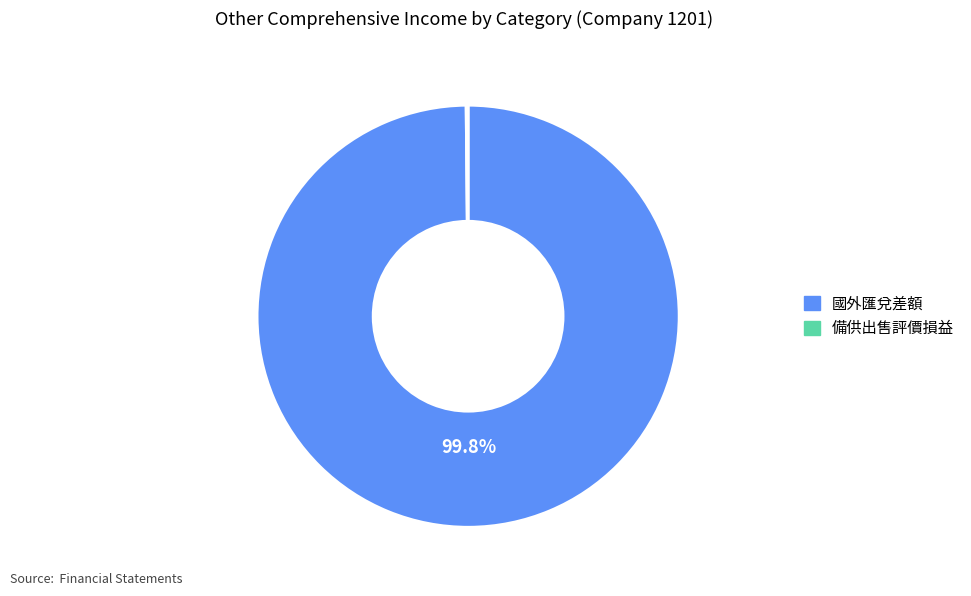

Is there a majority slice in this chart?

Yes